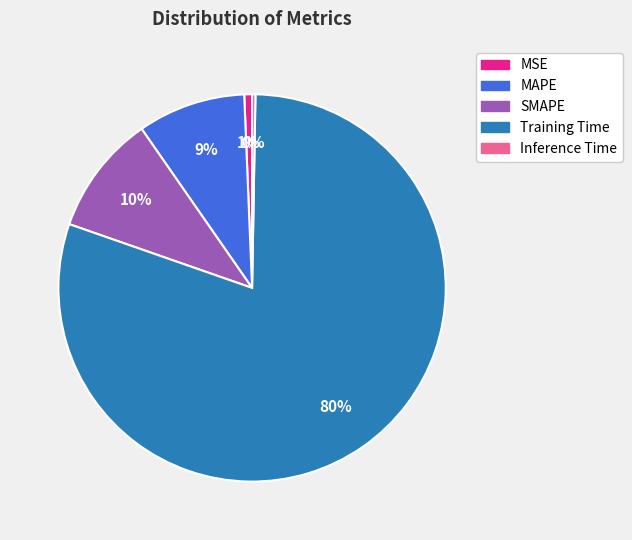

Combined, do MAPE and SMAPE account for over 50%?

No